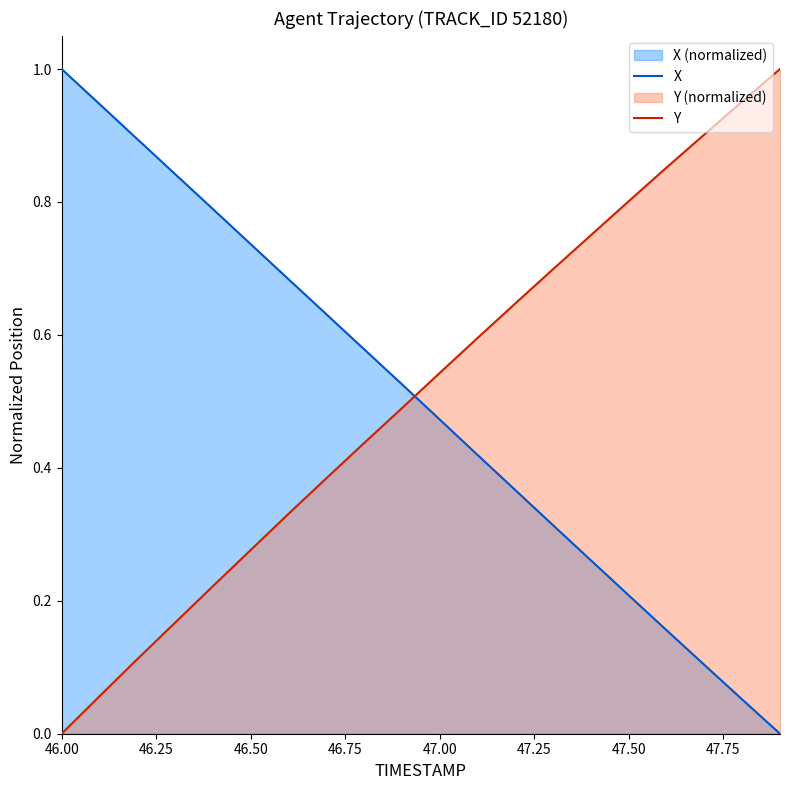

What is the value of the X point at the 12th from the left?

0.4